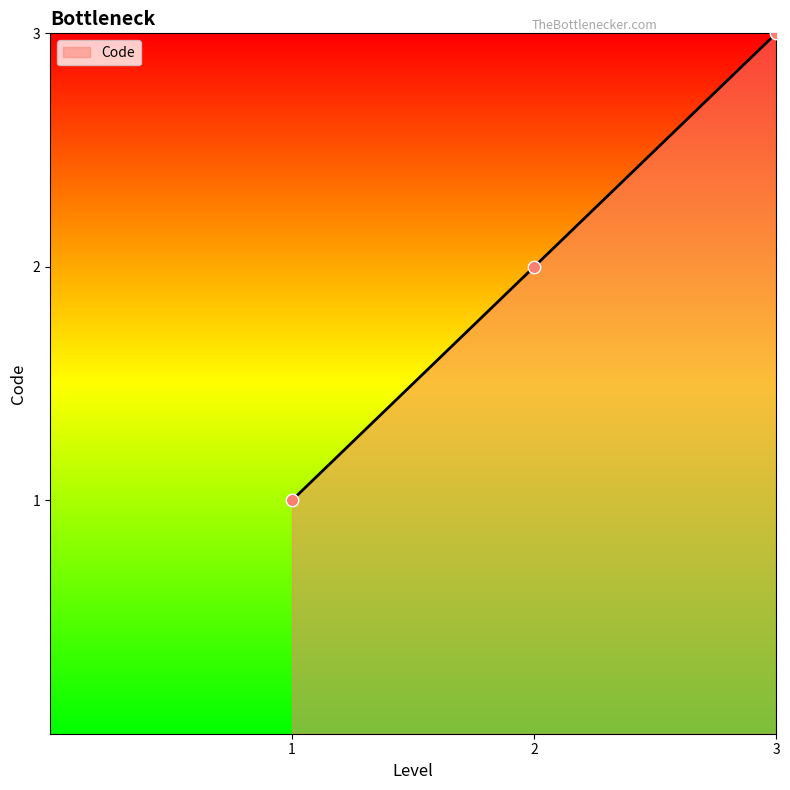

Which has a higher value, 3 or 1?

3